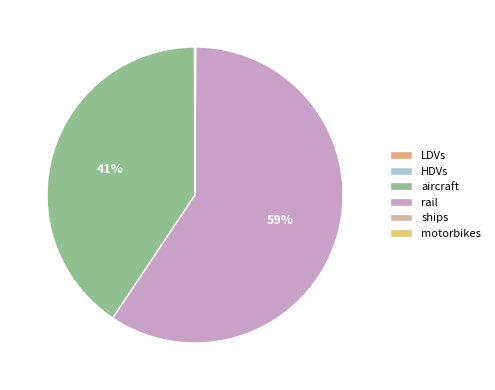

To the nearest percent, what is the difference between the largest and smallest slice percentages?

59%